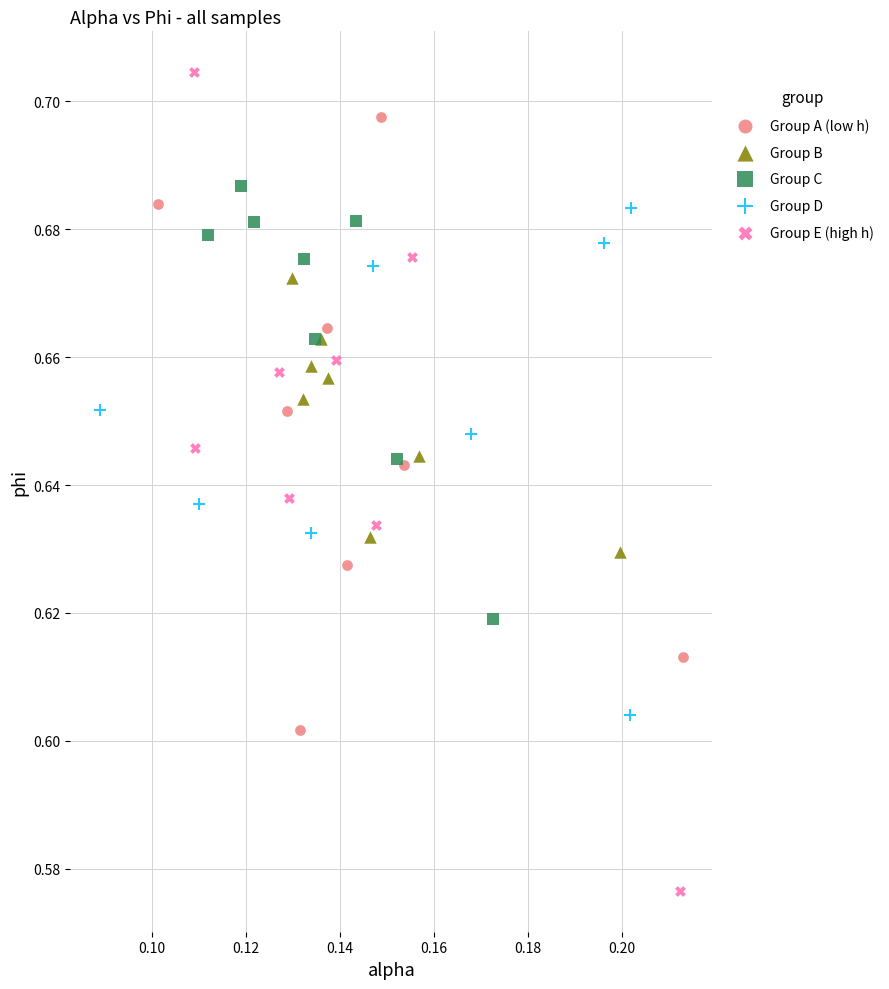

Which series reaches the minimum Y coordinate?

Group E (high h)